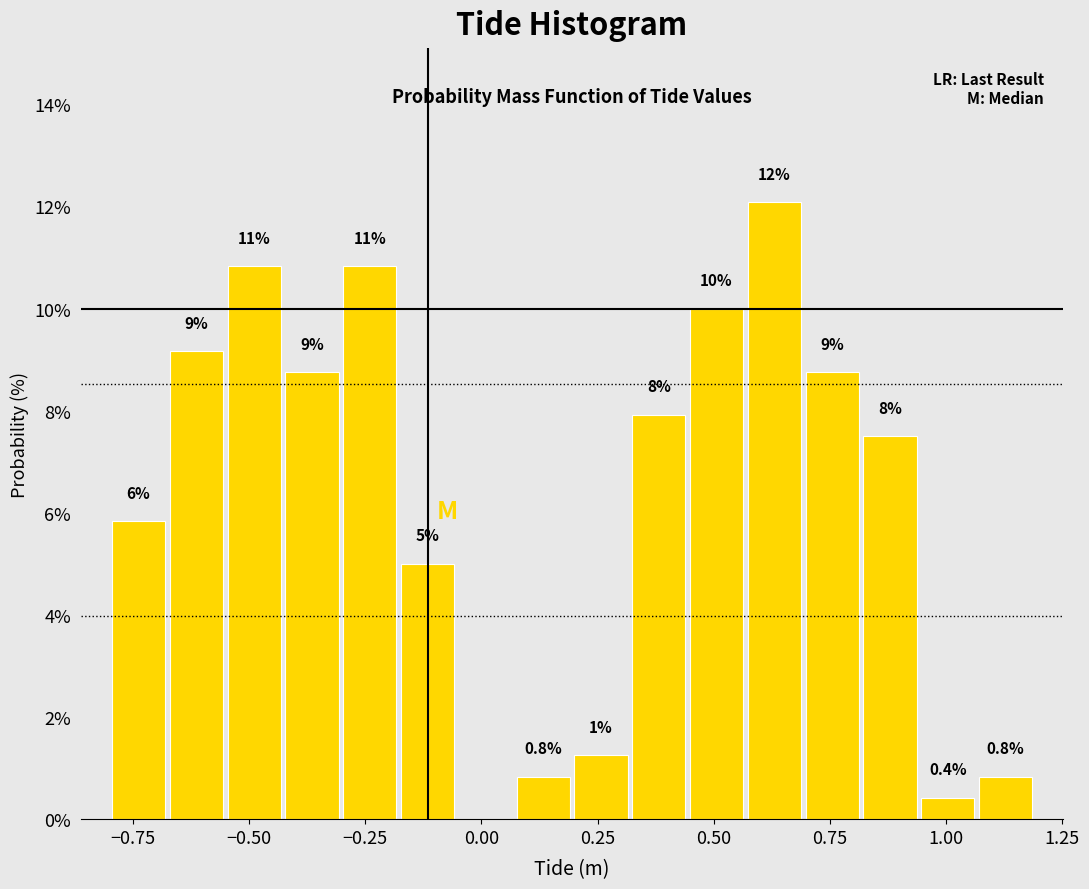

Around what value on the x-axis is the tallest bar? Give the approximate position of its centre, as read against the axis.

0.65